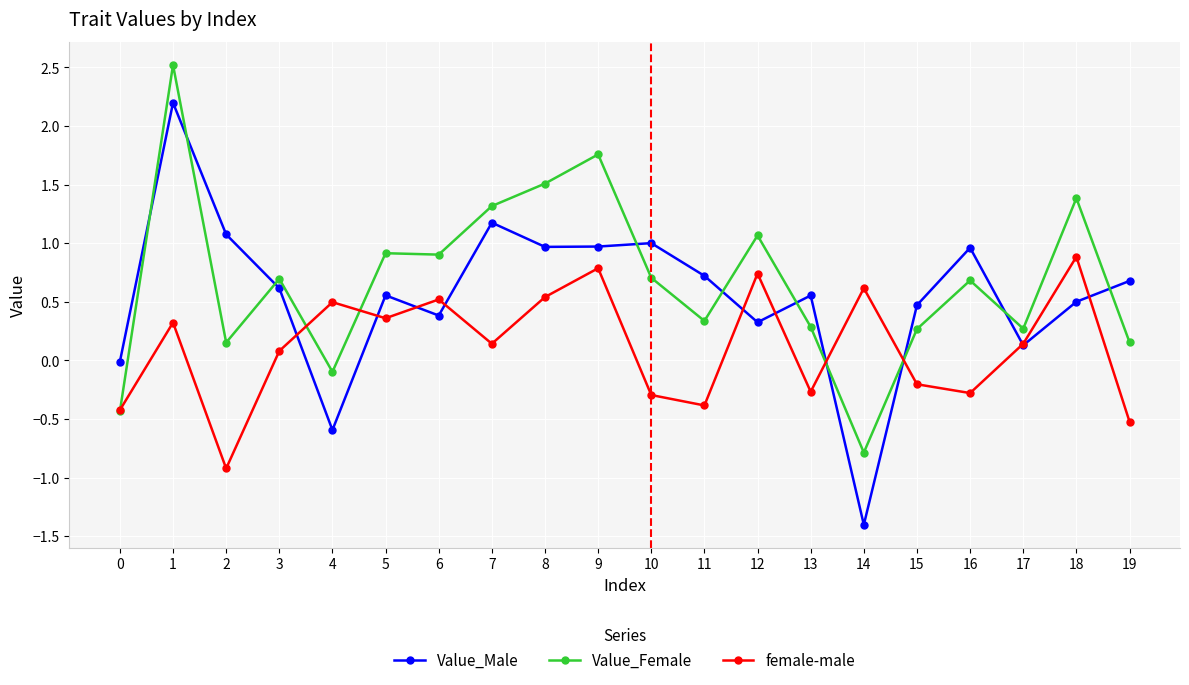

What is the value of the Value_Female point at the 12th from the left?

0.3